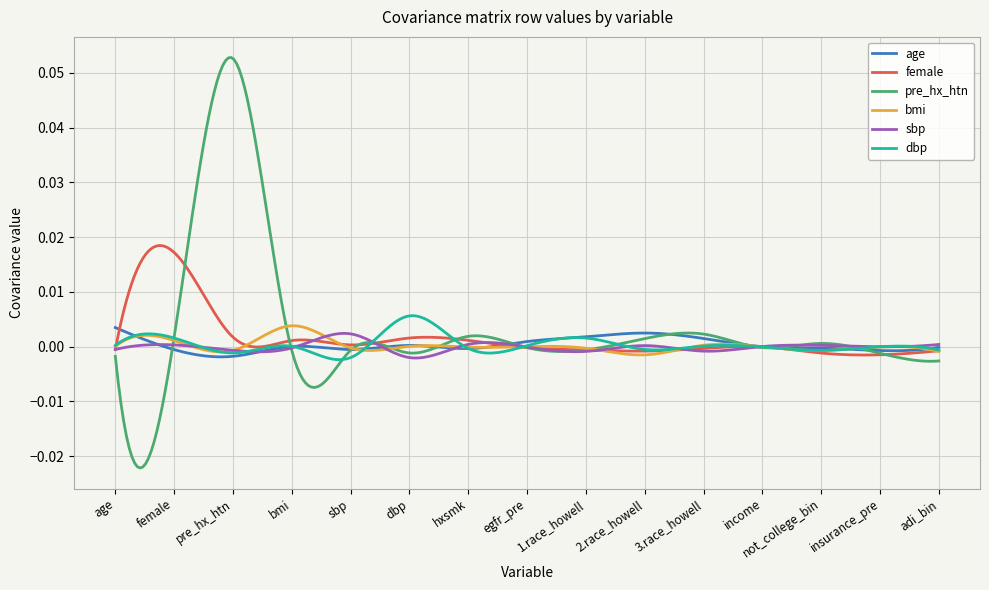

Which series has the widest spread of values?

pre_hx_htn